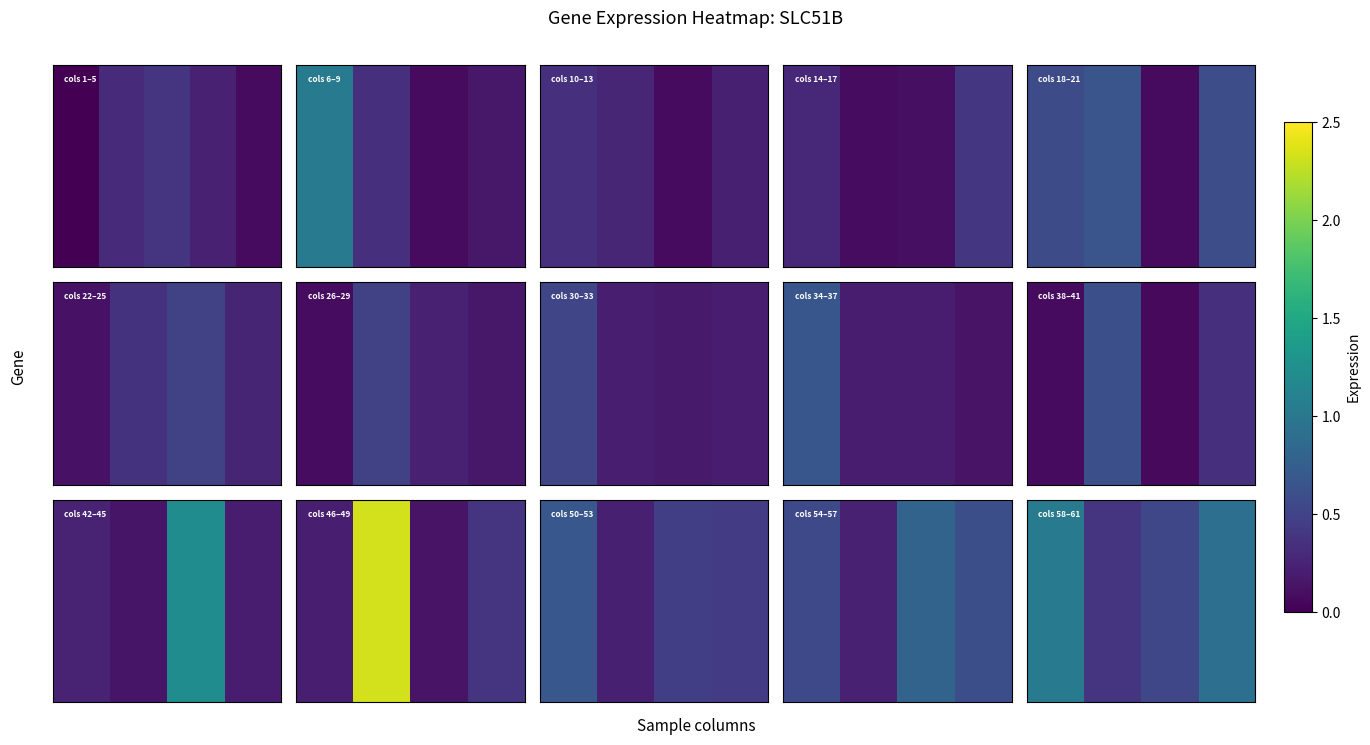

Is it true that the value at 1 is 0.4?

True